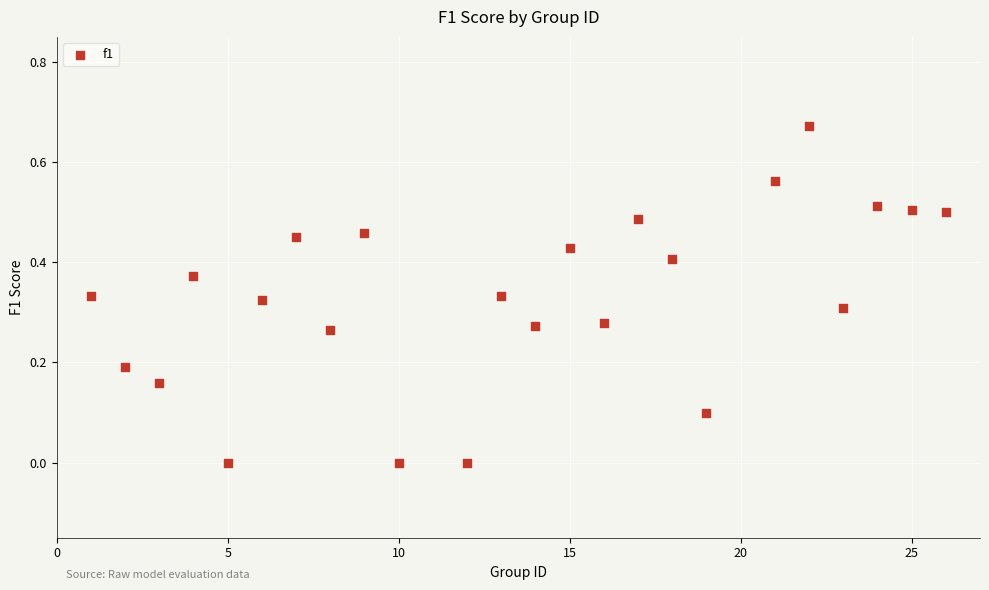

What is the range of X values (max minus min)?

25.0